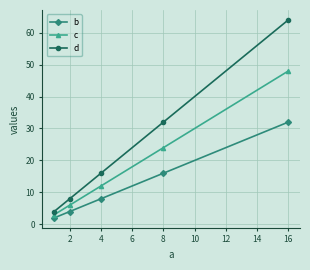

Which series has the largest total across all categories?

d